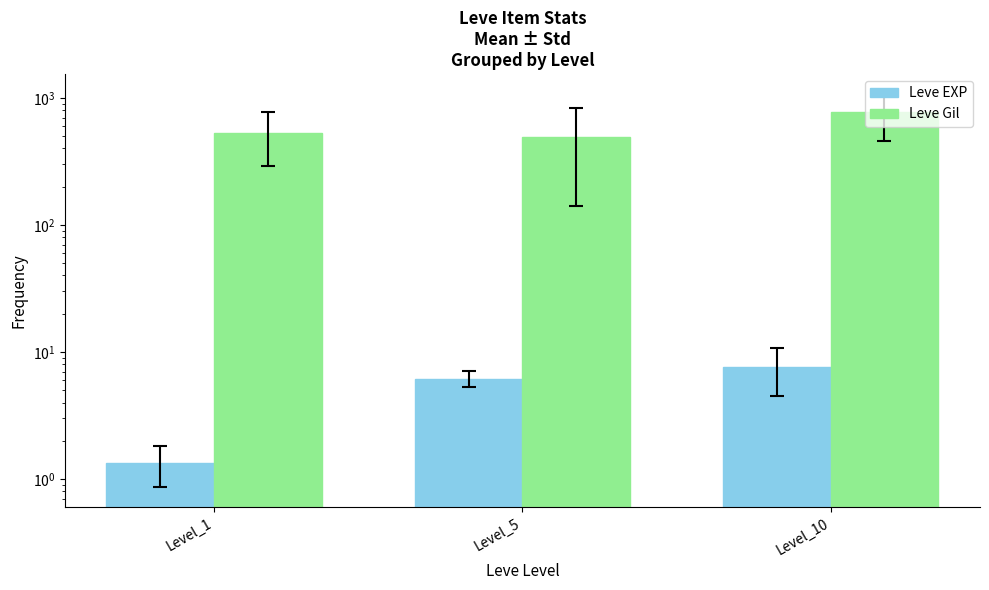

Reading right to left, transcribe all the data shown in this chart.

Leve EXP: 7.7	6.2	1.3
Leve Gil: 768.3	488.3	531.7